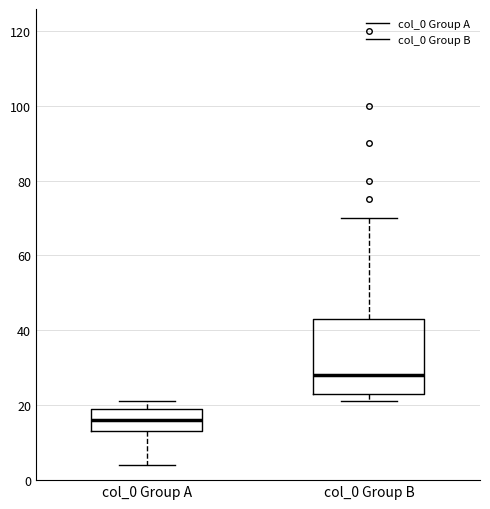

Where is the lower edge of the box for col_0 Group A on the y-axis? The values are not printed on the chart, so give them approximately, as read against the axis.

14